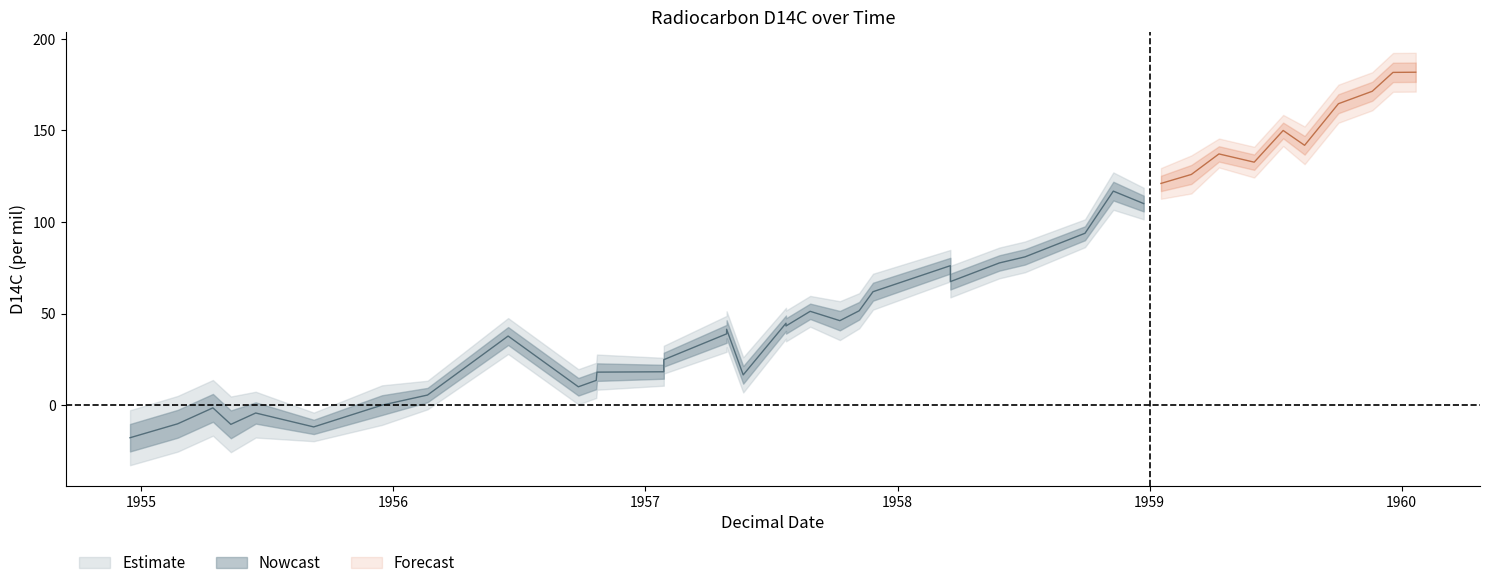

What is the sum of all lower values?

2404.1